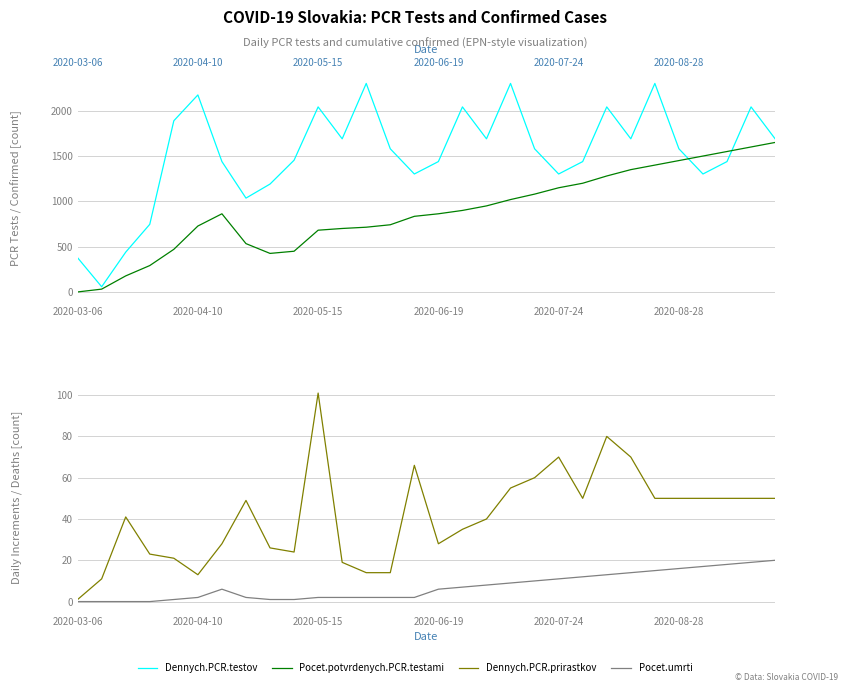

At how many categories does at least one series exceed 2279?

3